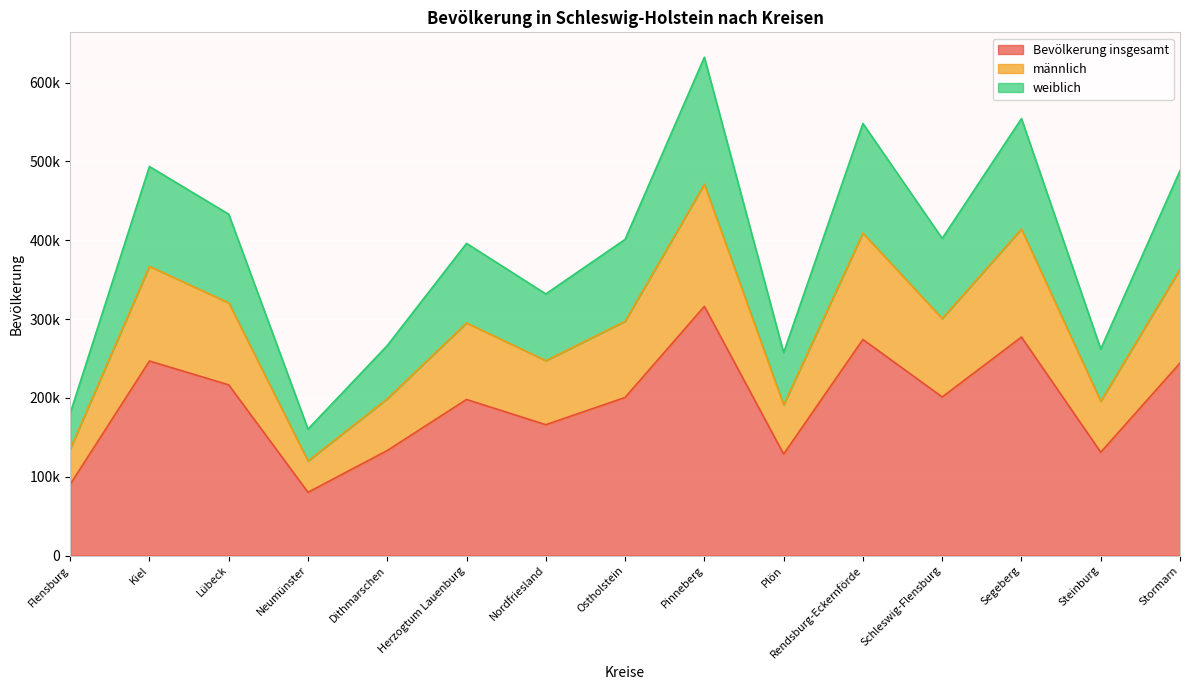

Reading right to left, what are all the values shown in this chart?

Bevölkerung insgesamt: Stormarn=244156	Steinburg=131013	Segeberg=277175	Schleswig-Flensburg=201156	Rendsburg-Eckernförde=274098	Plön=128686	Pinneberg=316103	Ostholstein=200539	Nordfriesland=165951	Herzogtum Lauenburg=198019	Dithmarschen=133193	Neumünster=80196	Lübeck=216530	Kiel=246794	Flensburg=90164
männlich: Stormarn=363386	Steinburg=195760	Segeberg=414229	Schleswig-Flensburg=300713	Rendsburg-Eckernförde=409068	Plön=191173	Pinneberg=471226	Ostholstein=297228	Nordfriesland=247237	Herzogtum Lauenburg=295184	Dithmarschen=198911	Neumünster=119919	Lübeck=320562	Kiel=366992	Flensburg=135068
weiblich: Stormarn=488312	Steinburg=262026	Segeberg=554350	Schleswig-Flensburg=402312	Rendsburg-Eckernförde=548196	Plön=257372	Pinneberg=632206	Ostholstein=401078	Nordfriesland=331902	Herzogtum Lauenburg=396038	Dithmarschen=266386	Neumünster=160392	Lübeck=433060	Kiel=493588	Flensburg=180328